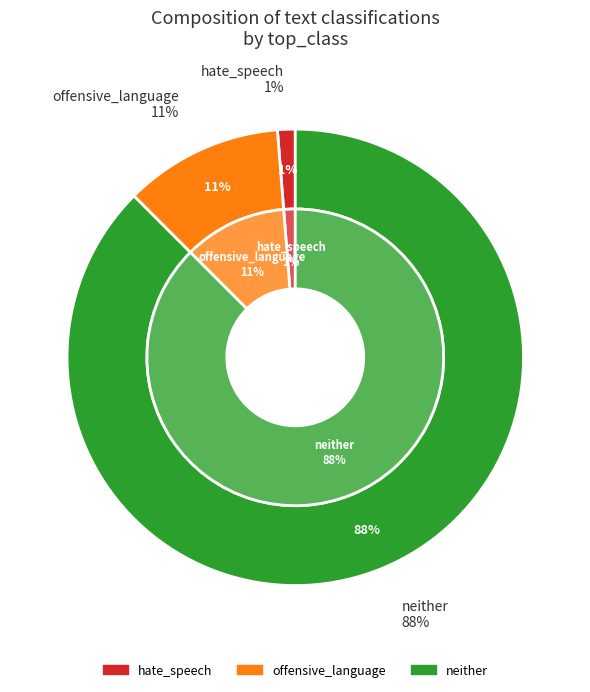

Which slice is the largest?

neither